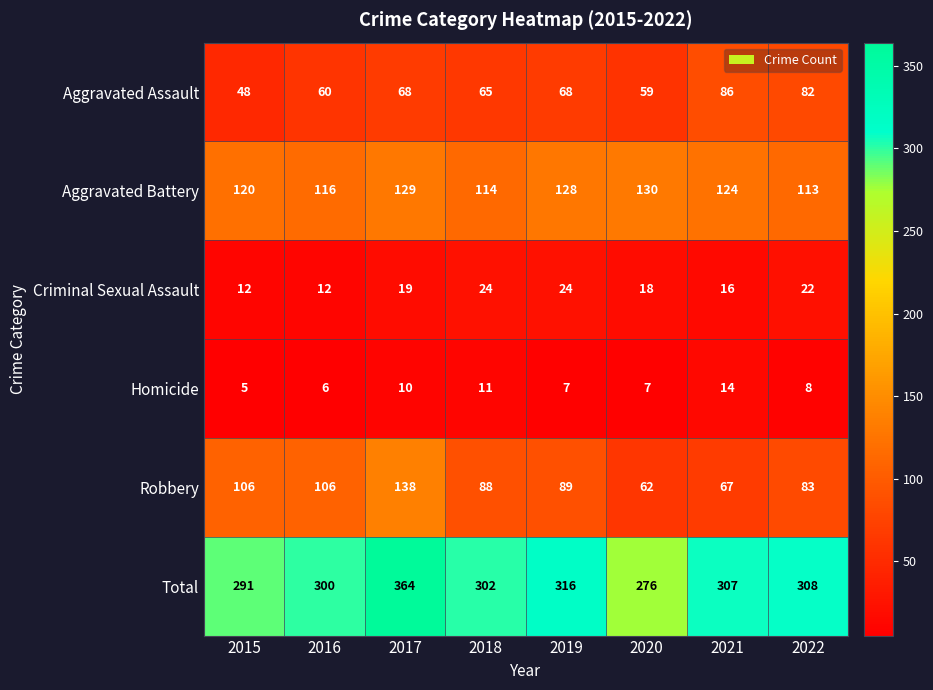

What is the average value of the Robbery series?

92